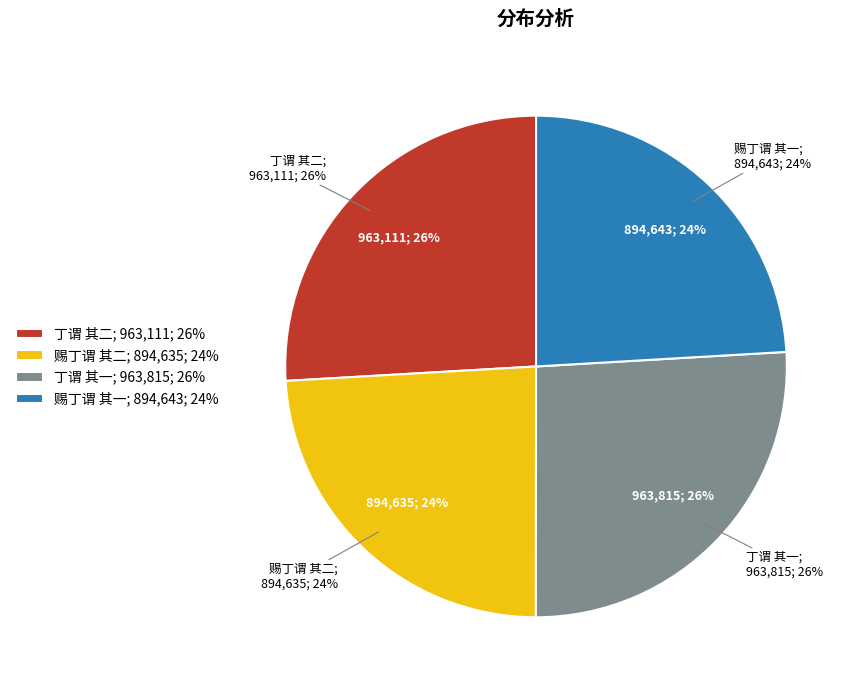

What percentage do 丁谓 其二 and 丁谓 其一 together represent?

51.9%